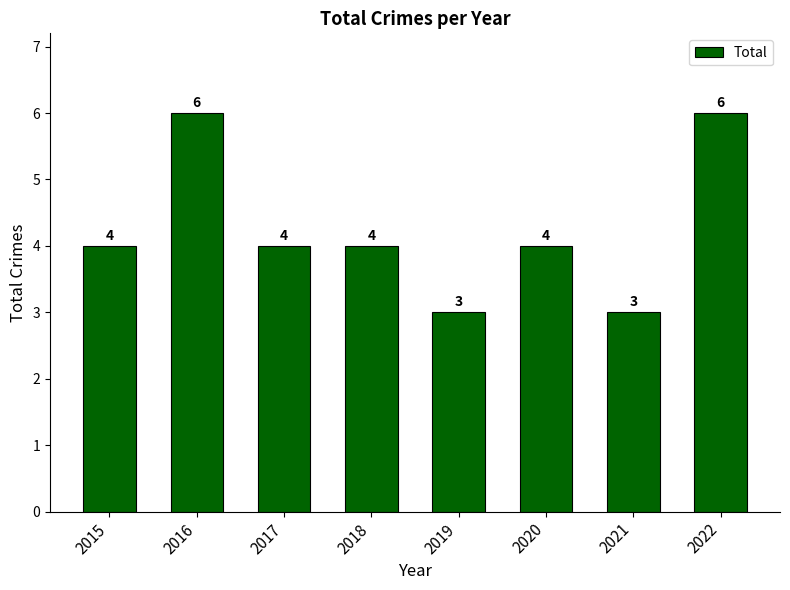

What is the ratio of the value at 2019 to the value at 2016?

0.5